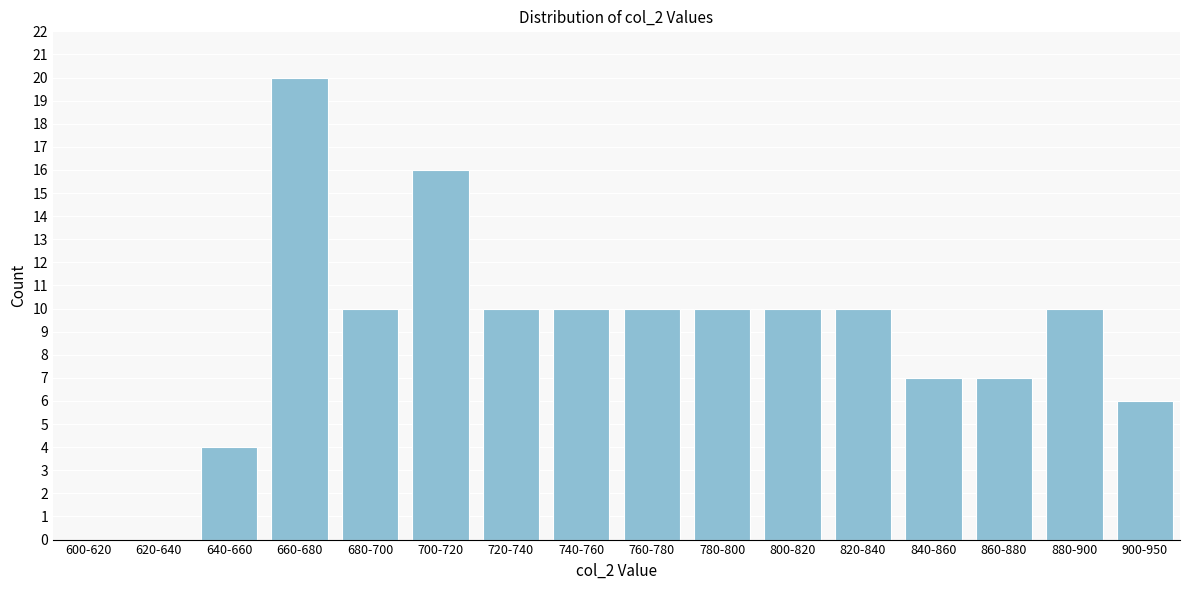

Reading left to right, list all the values displayed in this chart.

600-620=0	620-640=0	640-660=4	660-680=20	680-700=10	700-720=16	720-740=10	740-760=10	760-780=10	780-800=10	800-820=10	820-840=10	840-860=7	860-880=7	880-900=10	900-950=6